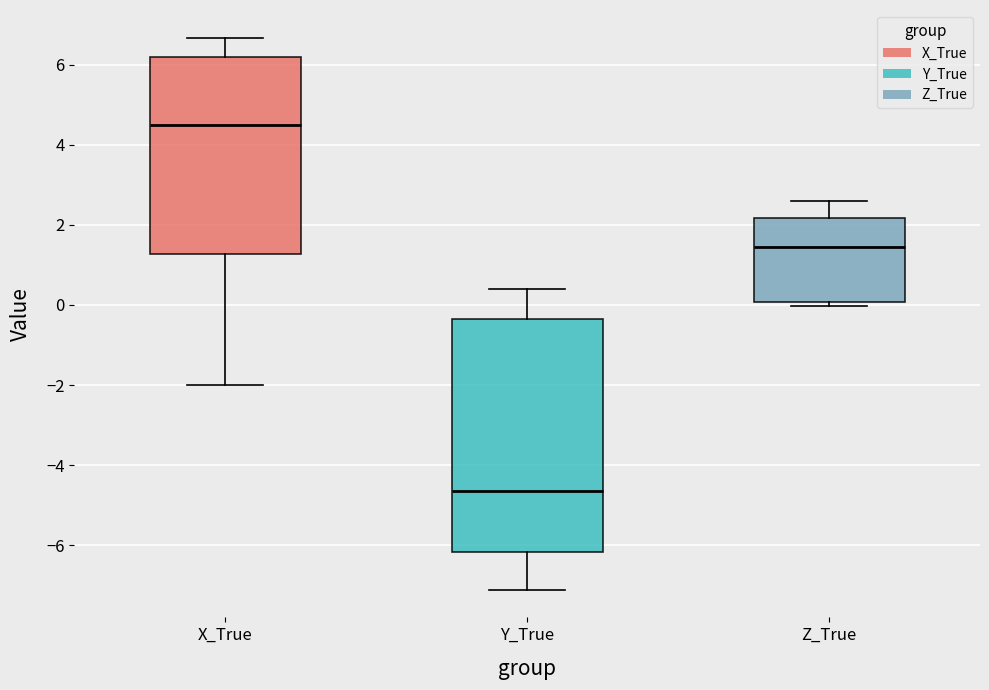

Which box has the lowest median line?

Y_True